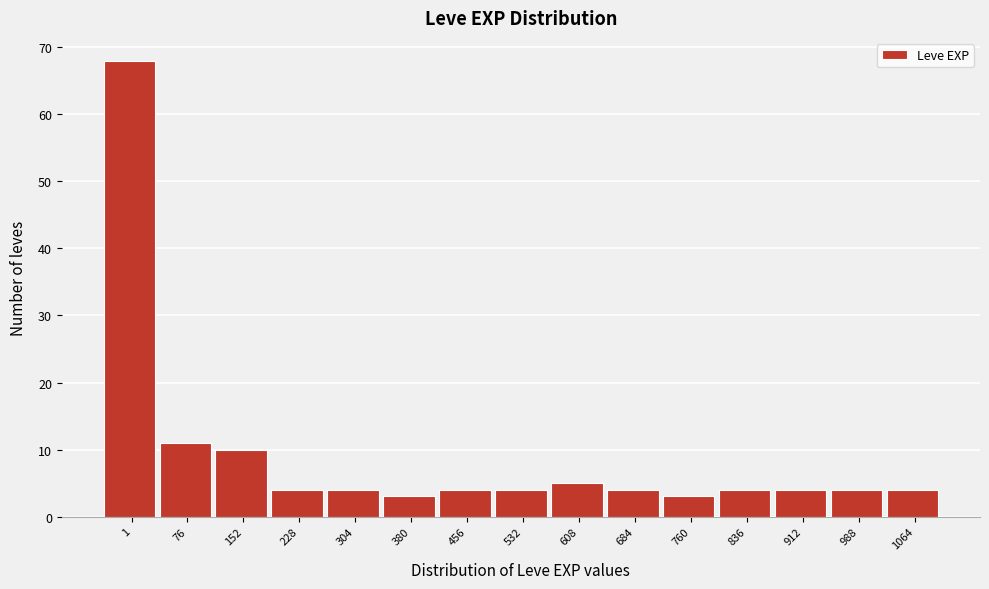

Reading right to left, extract all data points from this chart.

4	4	4	4	3	4	5	4	4	3	4	4	10	11	68